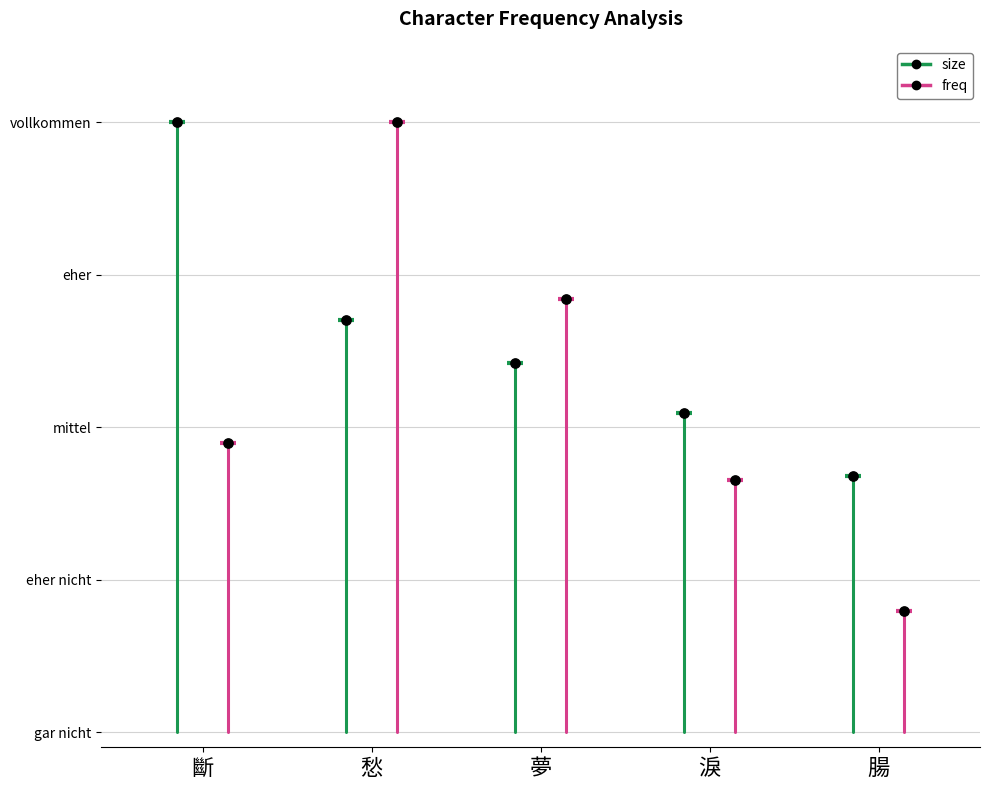

At which category is the sum across all series the highest?

愁